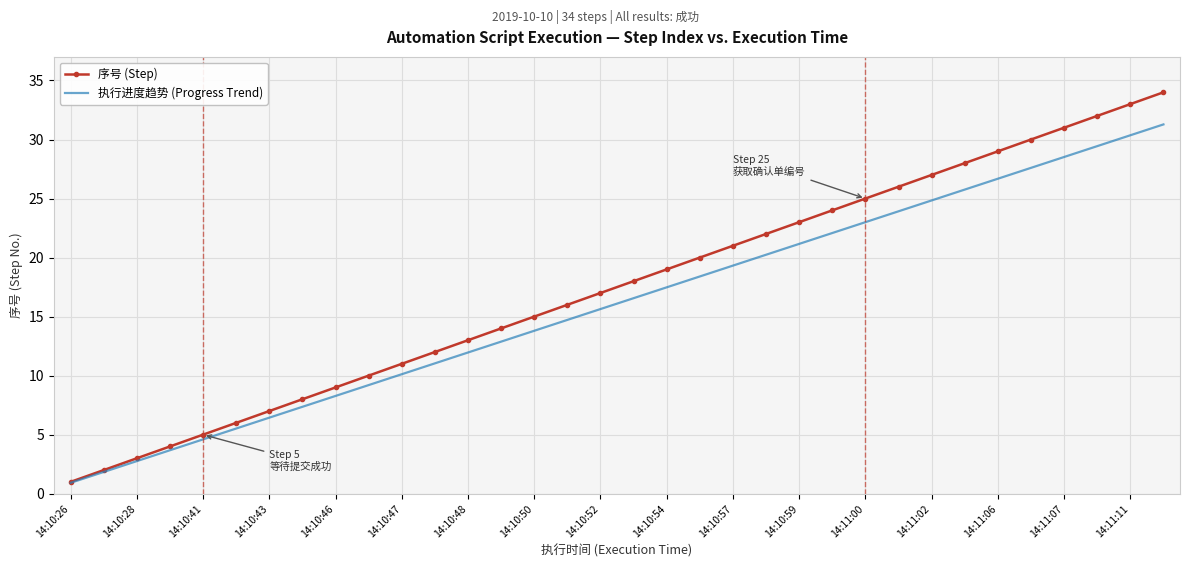

Rank the series by their maximum value, from lowest to highest.

执行进度趋势 (Progress Trend), 序号 (Step)